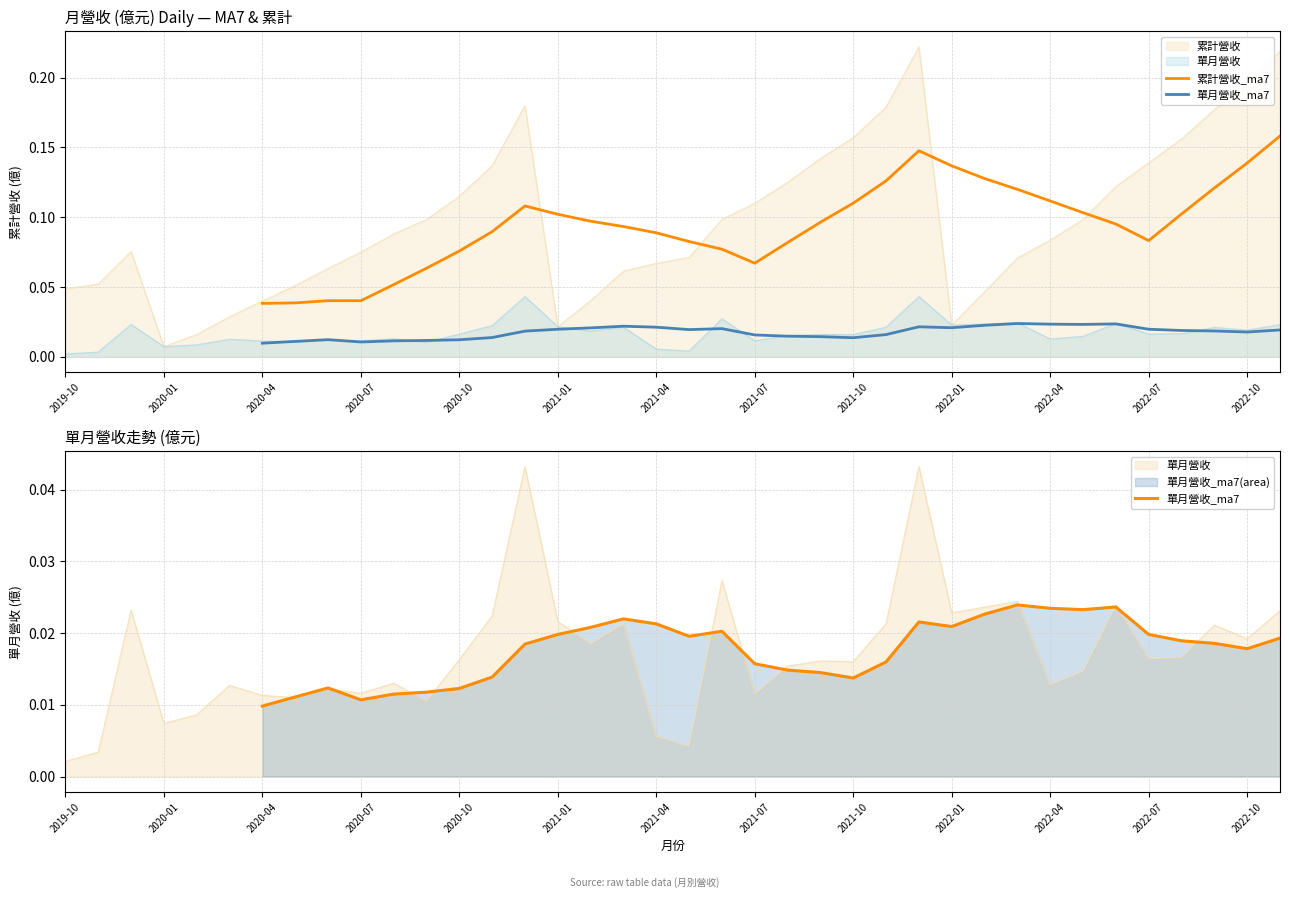

The 單月營收_ma7 series shows 0.0 at 2021-07. True or false?

True